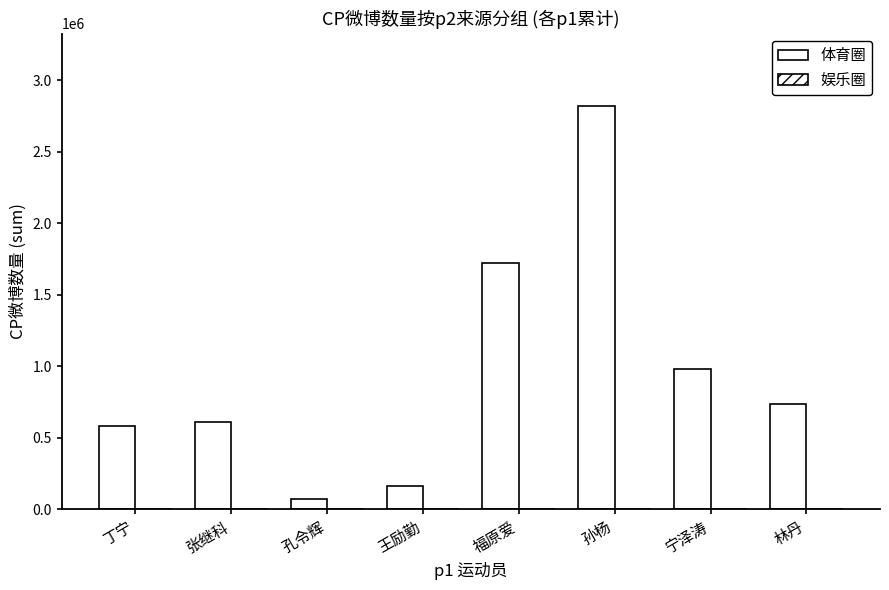

Rank the series at 林丹 from lowest to highest value.

娱乐圈, 体育圈